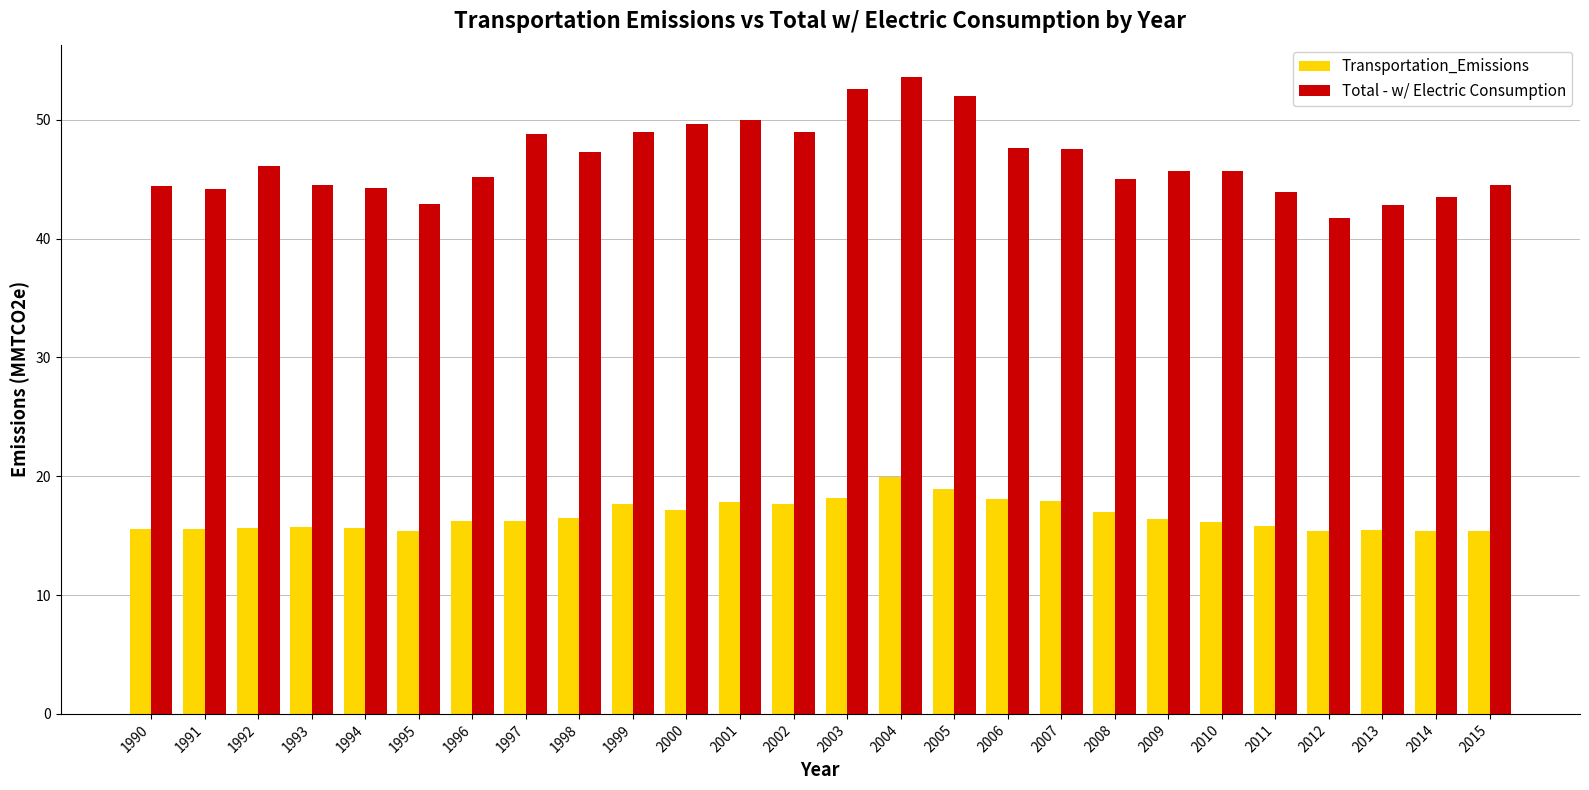

What are all the series names shown in the legend?

Transportation_Emissions, Total - w/ Electric Consumption